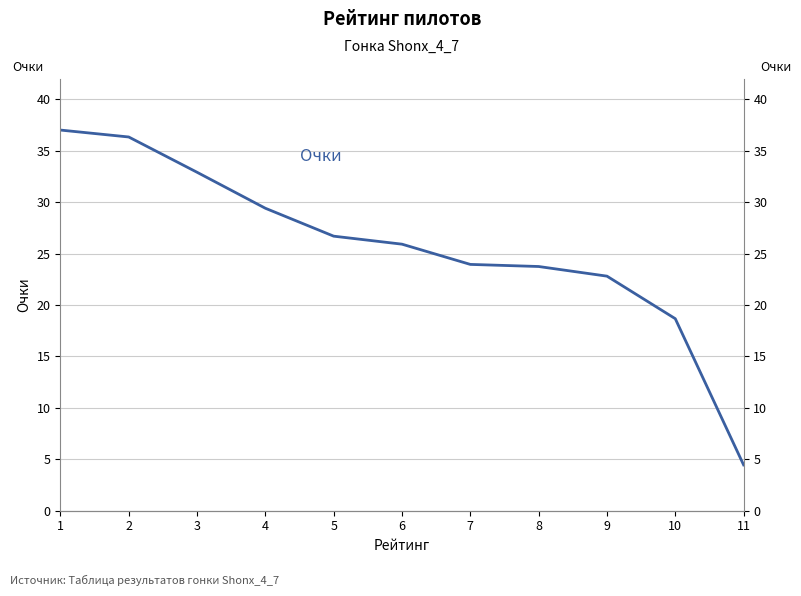

What is the difference between the values at 9 and 5?

3.9